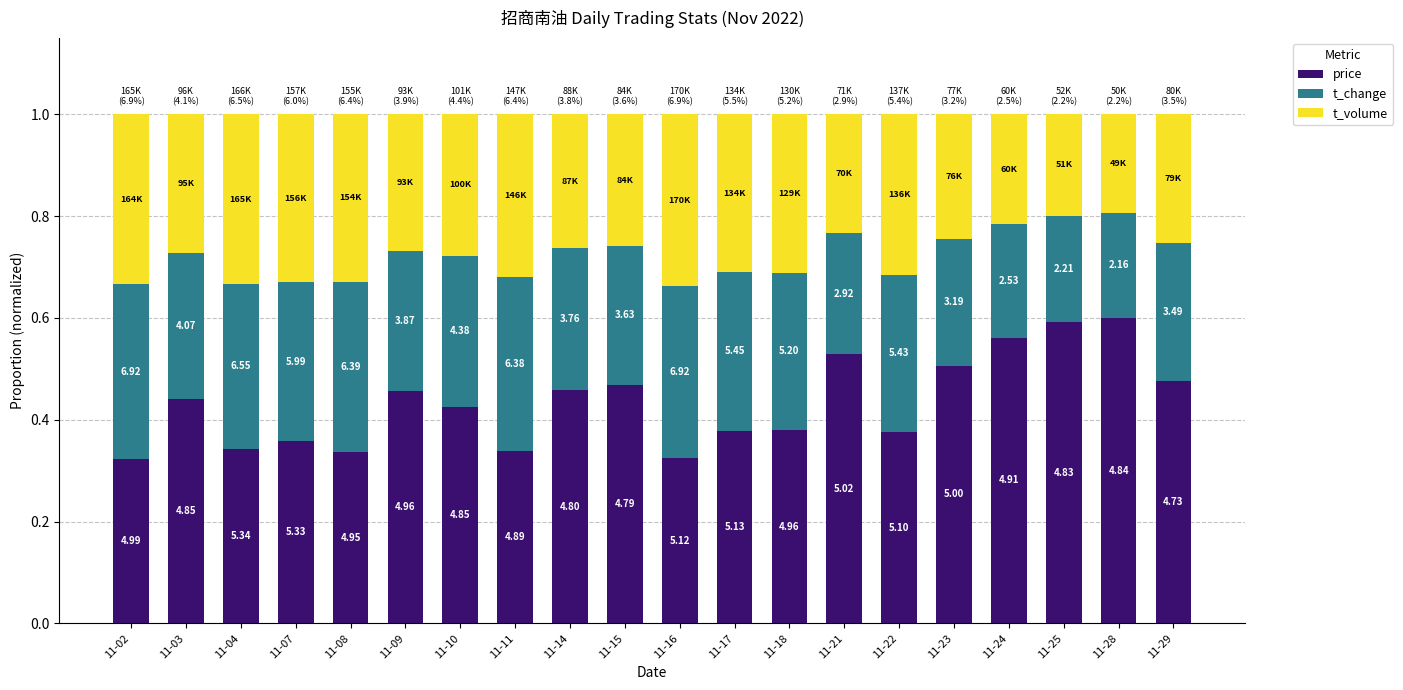

What are all the series names shown in the legend?

price, t_change, t_volume